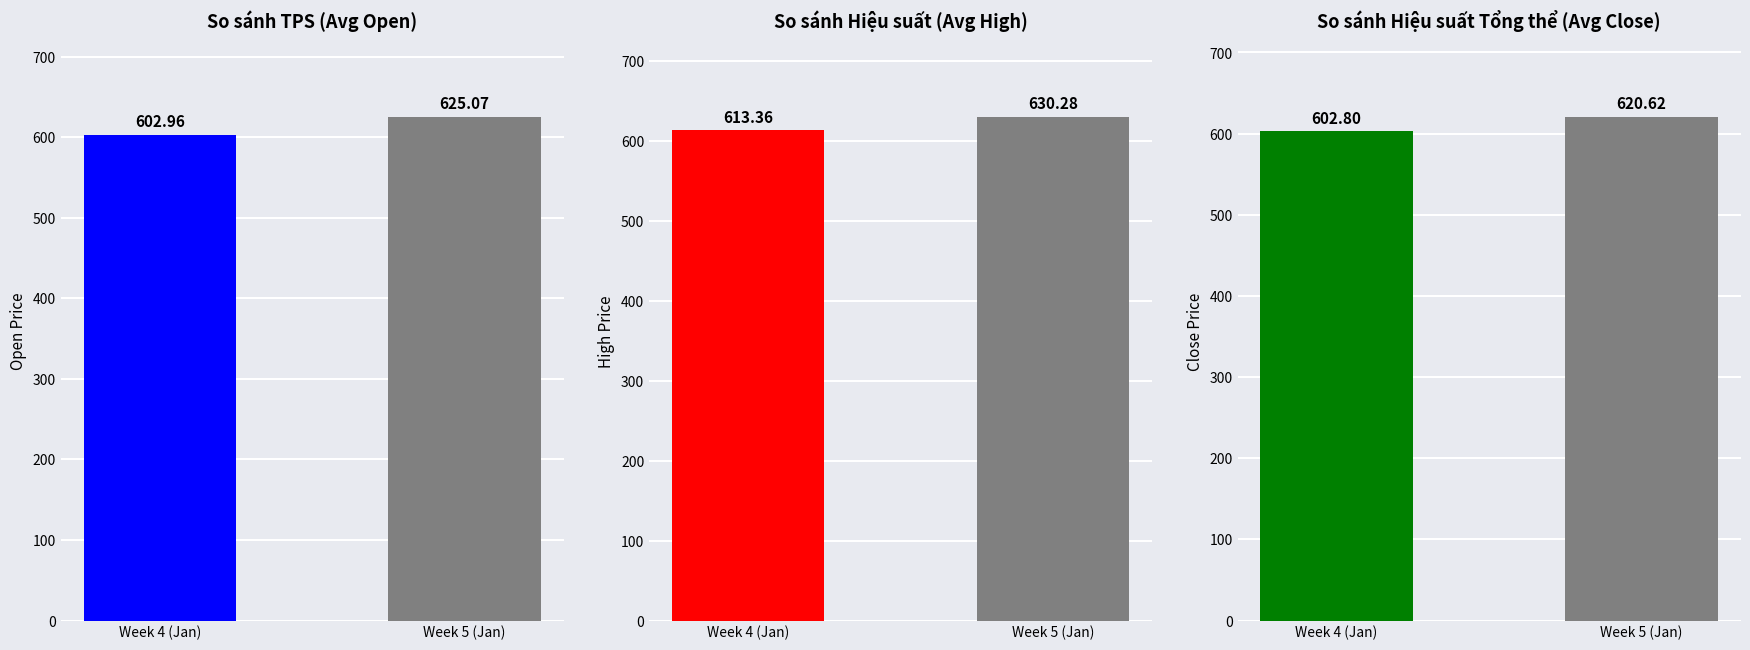

Is the value of Avg Close at Week 4 (Jan) greater than the value of Avg Open at Week 5 (Jan)?

No